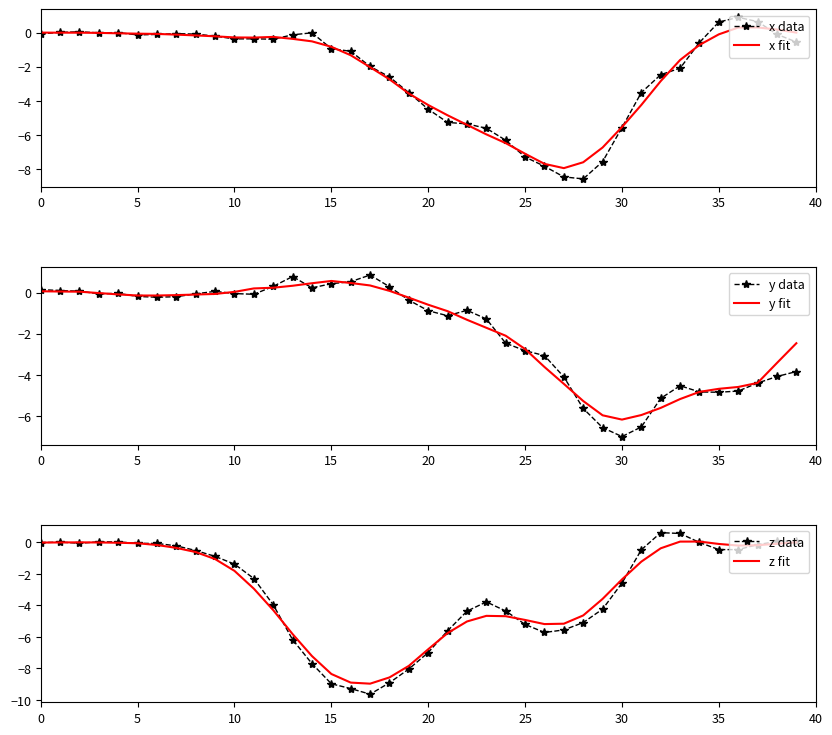

The value of x fit at 31 is -1.1. True or false?

False